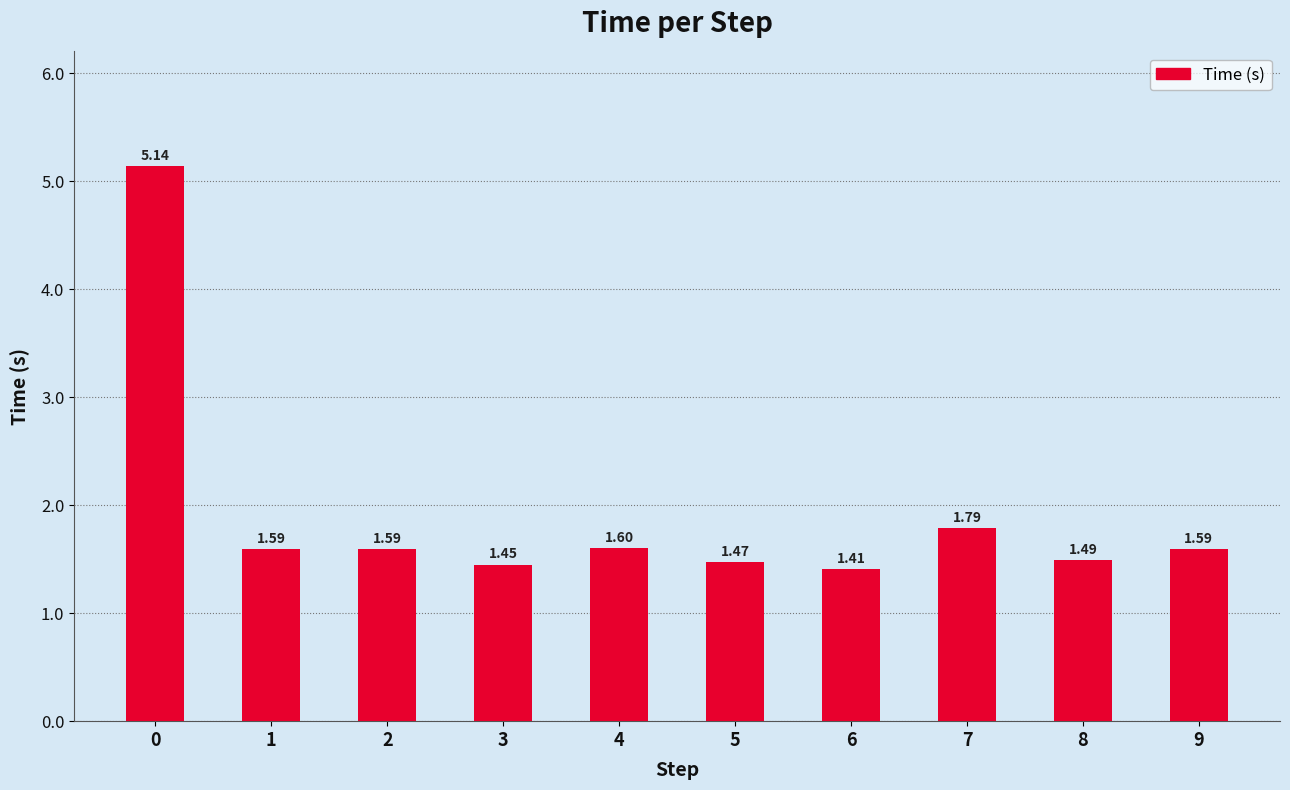

What is the average value?

1.9